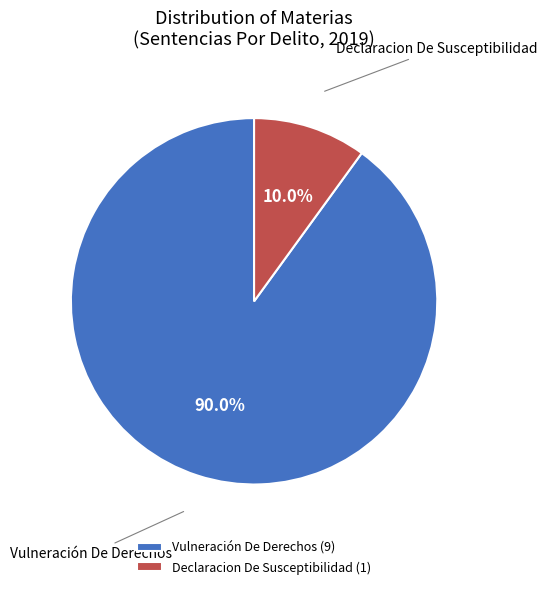

Which category has the biggest portion of the pie?

Vulneración De Derechos